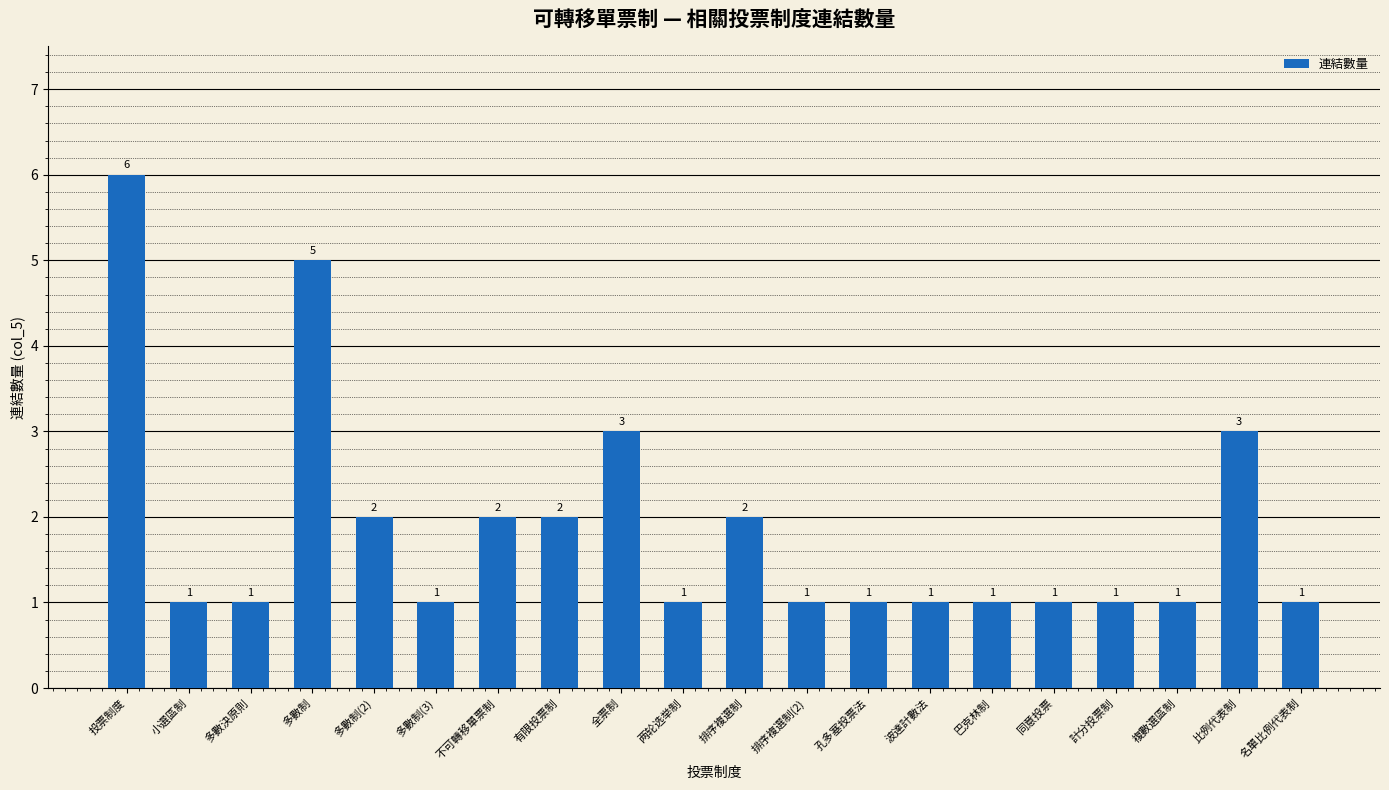

What is the greatest value displayed?

6